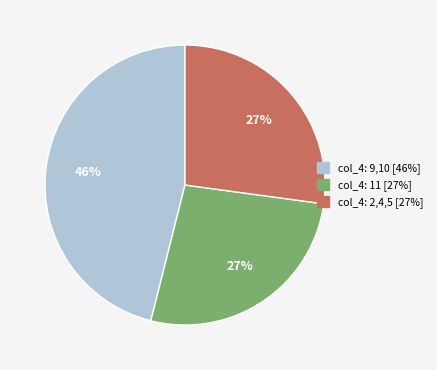

To the nearest percent, what is the average slice percentage?

33%